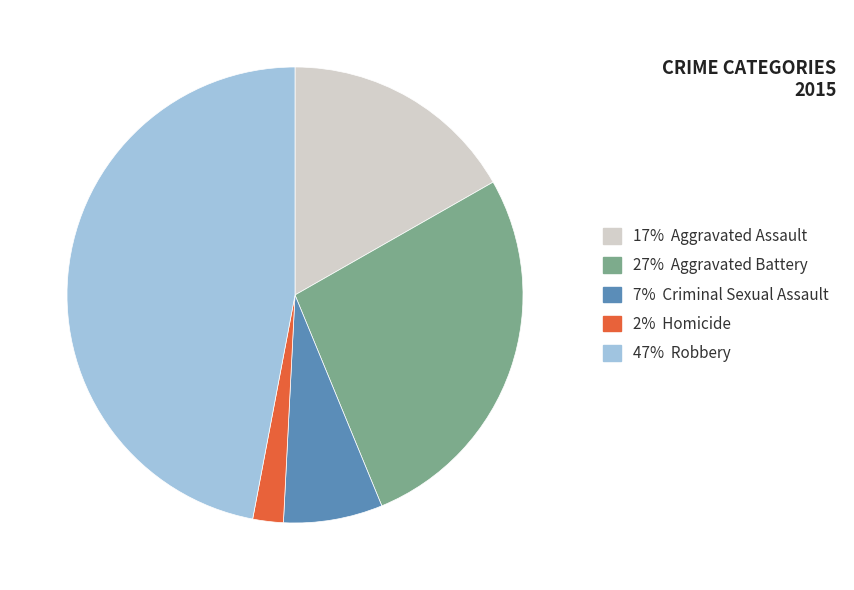

Is there a majority slice in this chart?

No